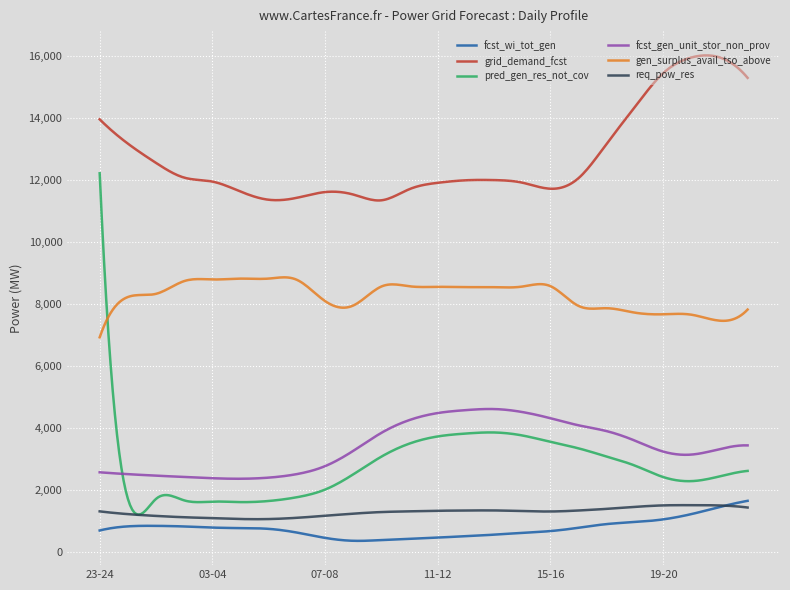

At how many categories does at least one series exceed 1697?

300